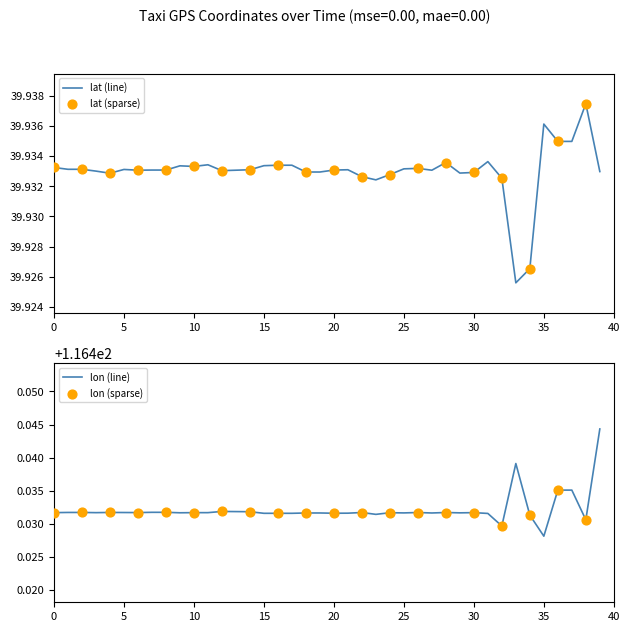

At which category is the sum across all series the highest?

39